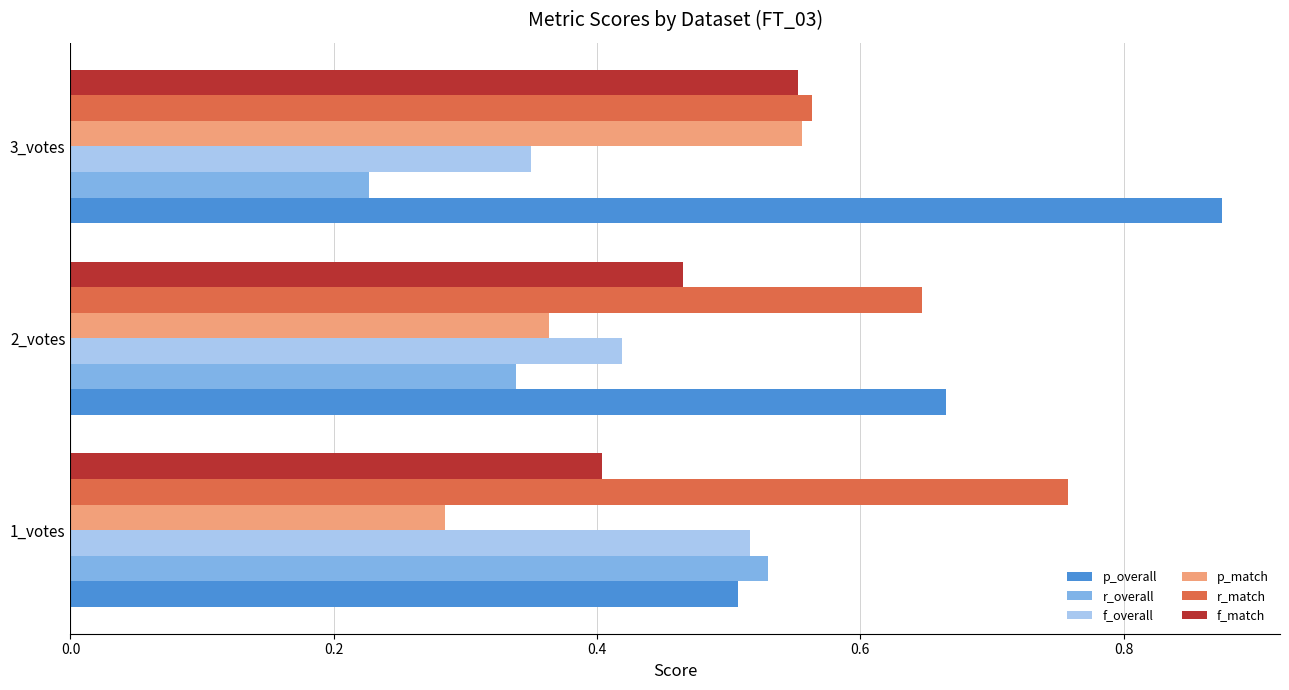

How many series are shown in this chart?

6